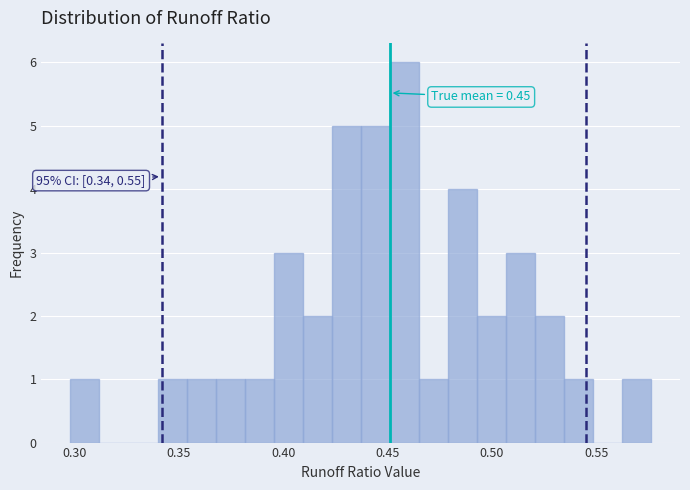

Read against the x-axis, roughly where is the centre of the tallest bar?

0.460